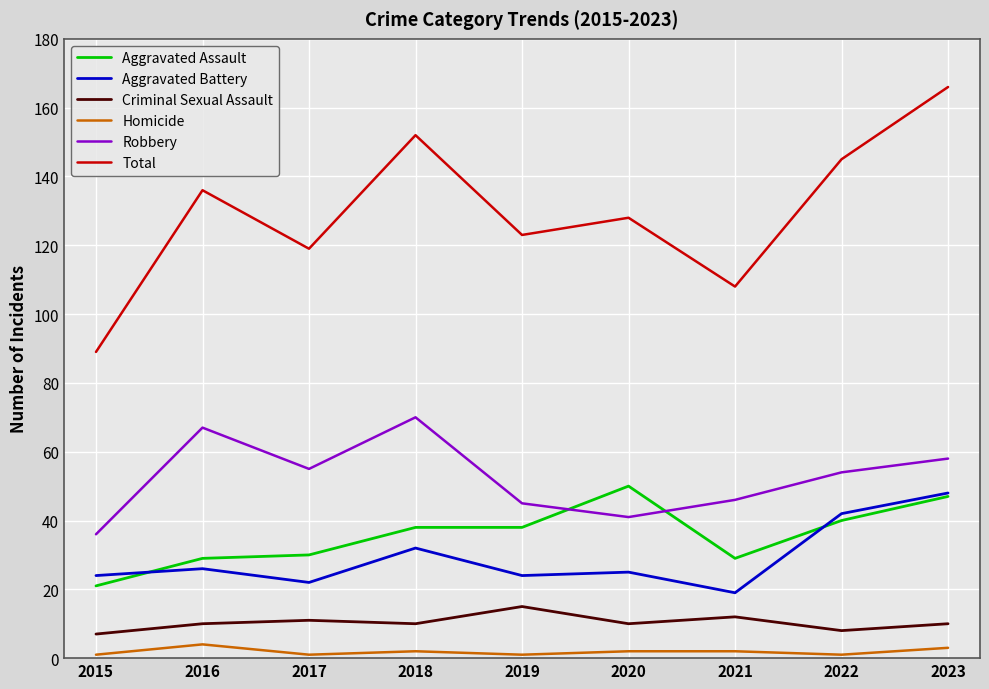

At how many categories does at least one series exceed 13?

9